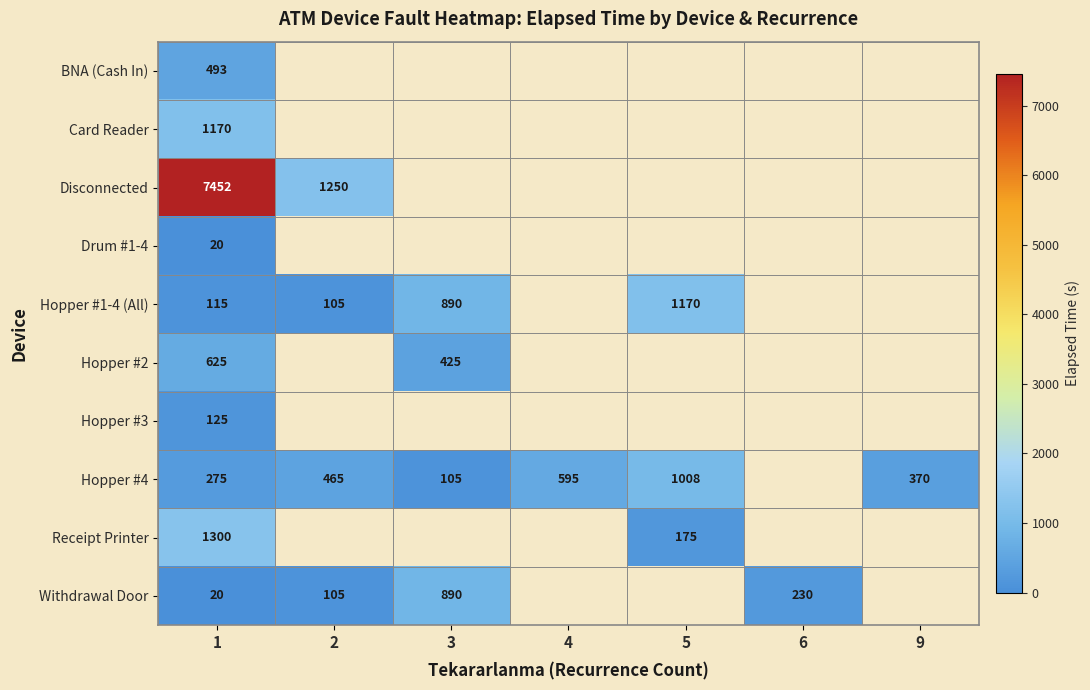

What is the difference between the Withdrawal Door values at 1 and 6?

210